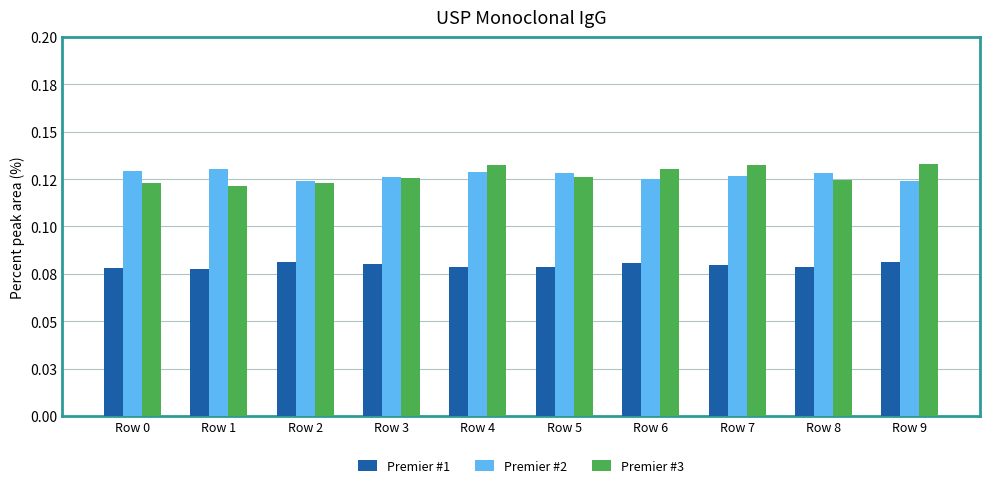

Does the chart contain any negative values?

No